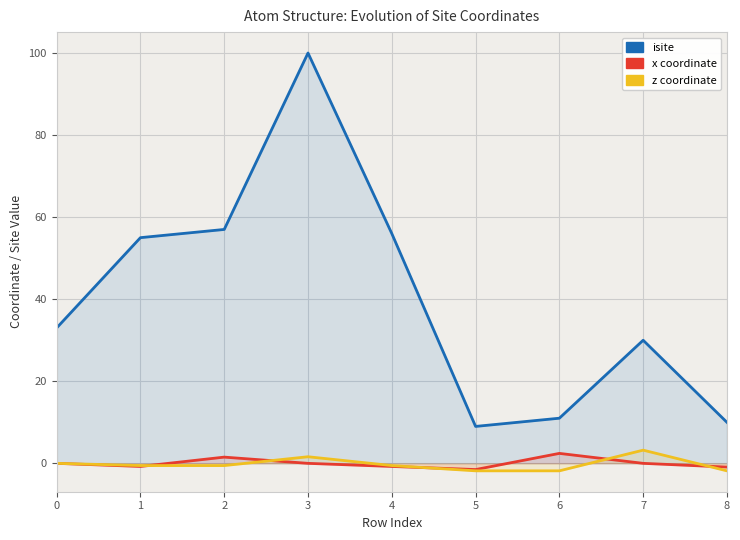

What is the smallest value displayed?

-1.8